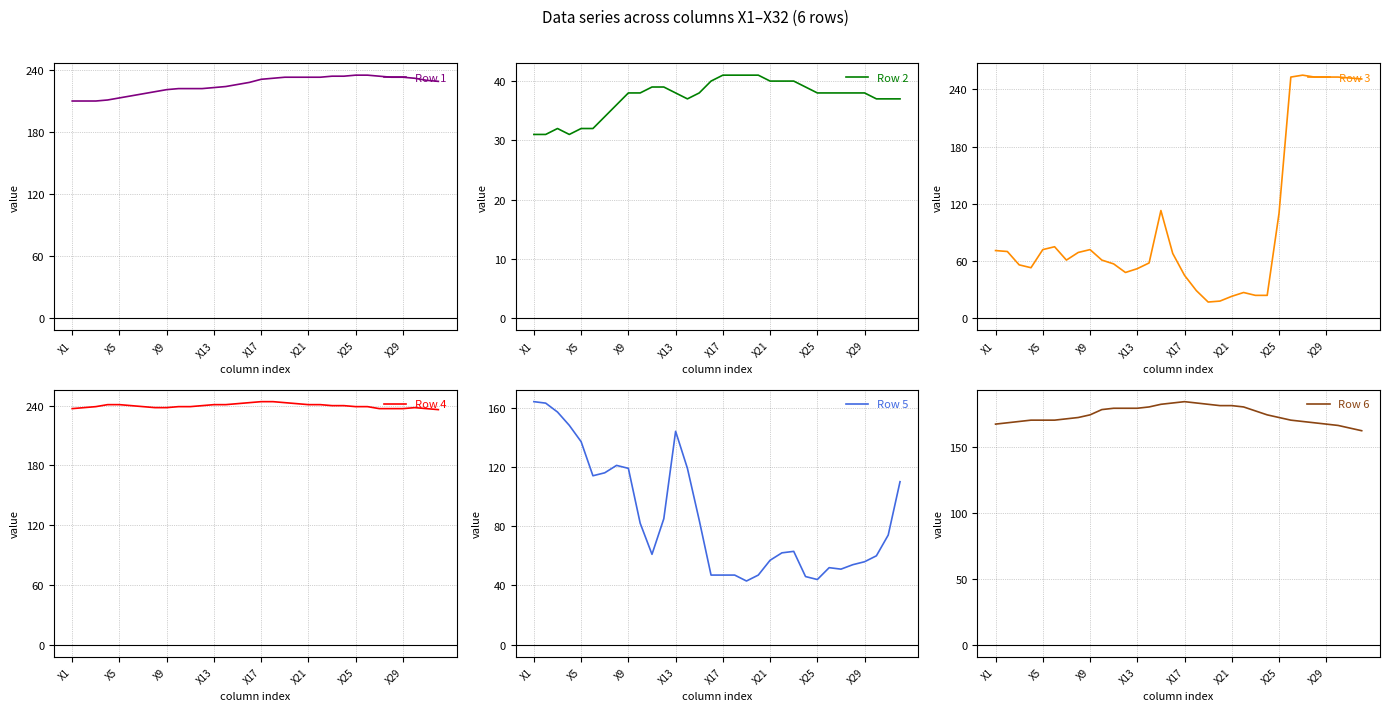

What is the minimum value for Row 1?

210